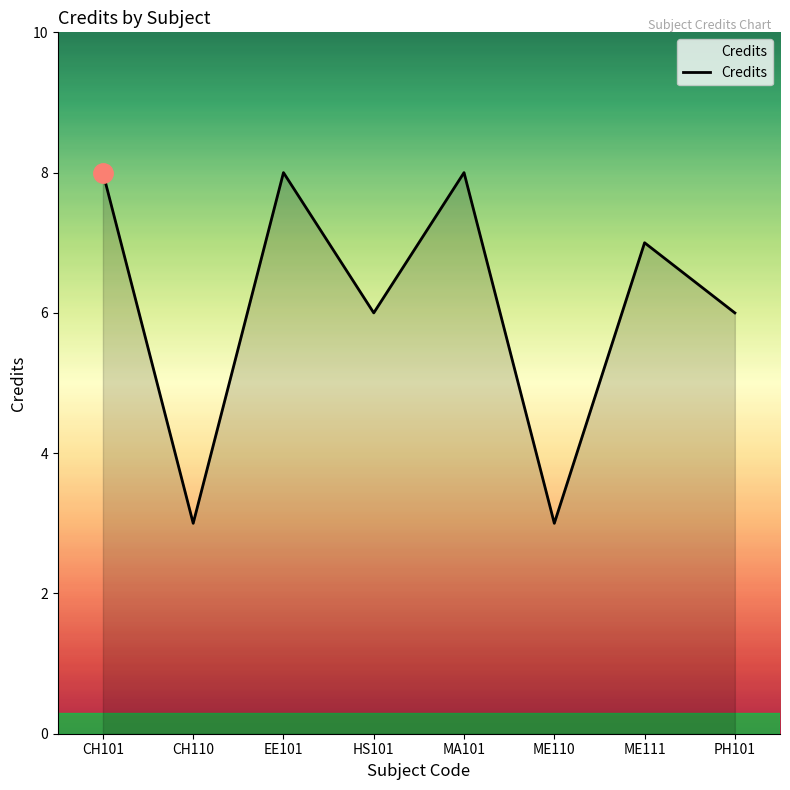

Count the number of data series in this chart.

1